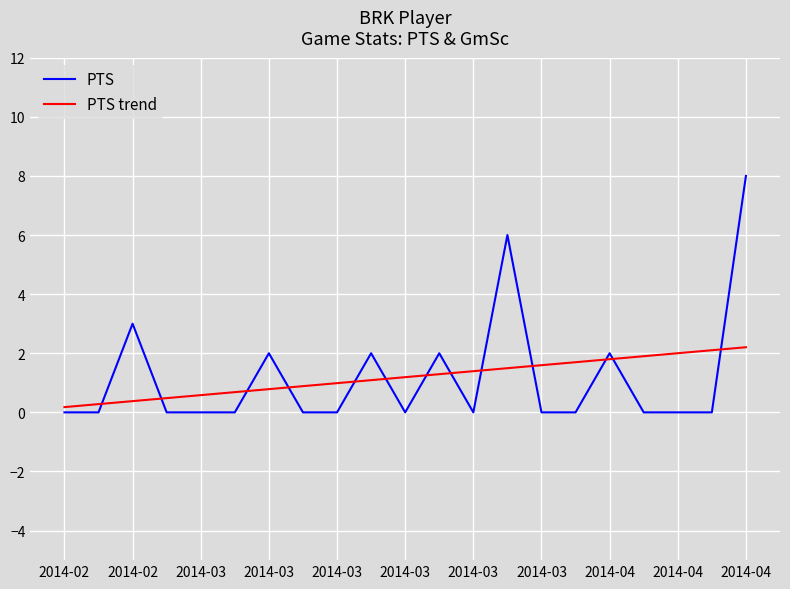

What is the difference between the maximum and minimum values in the PTS series?

8.0